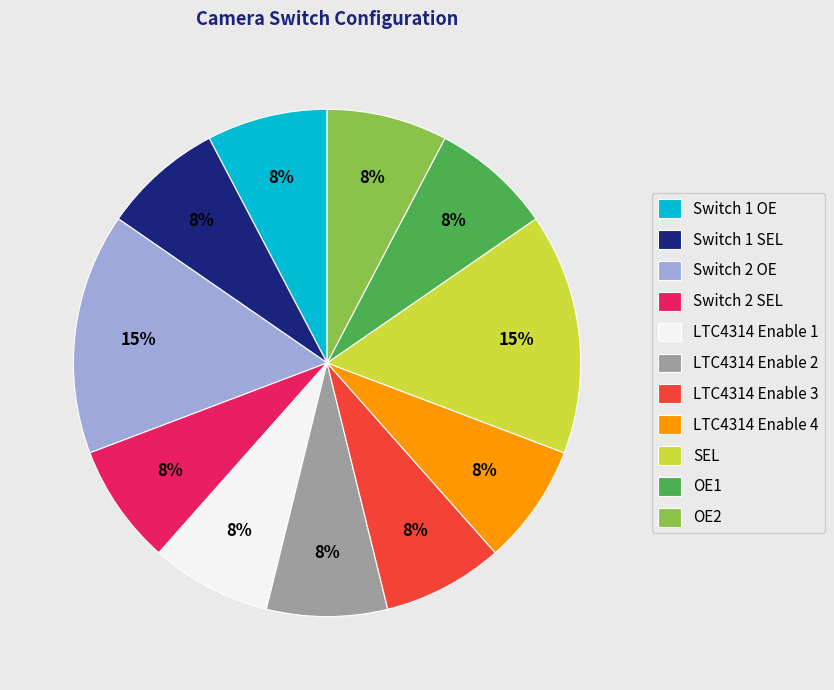

Is it true that OE2 is 8% of the pie?

True